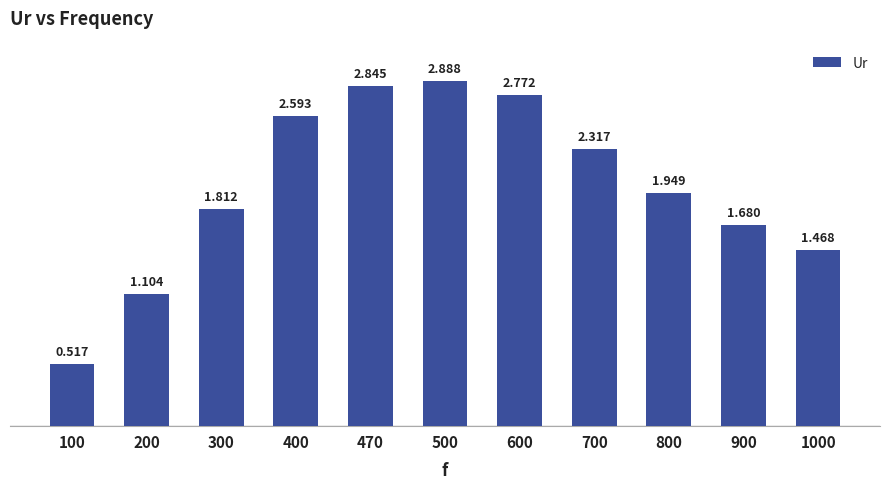

True or false: the data shows 1.8 at 400.

False